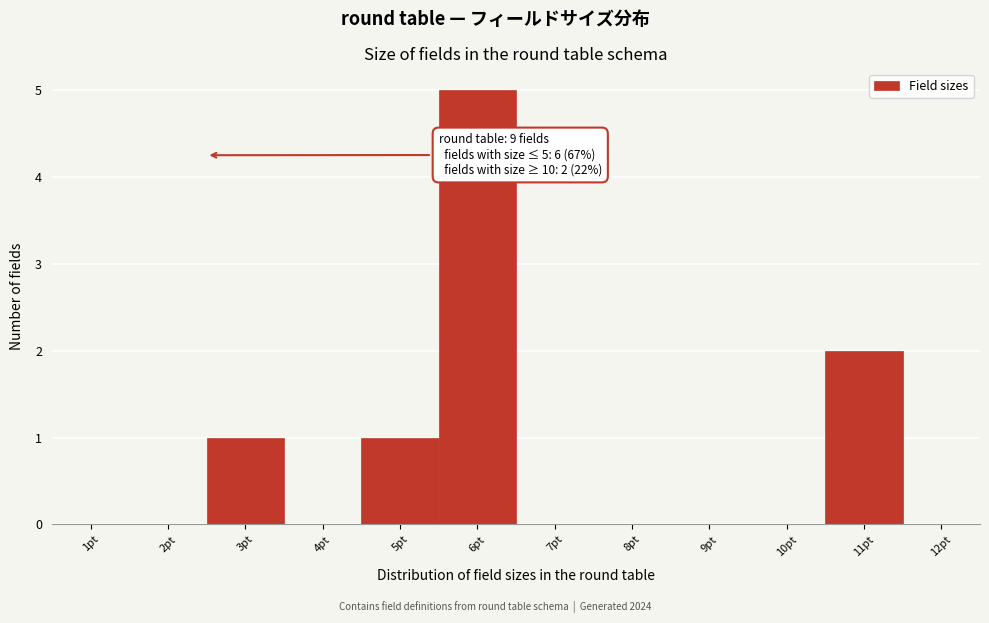

Reading left to right, list all the values displayed in this chart.

1pt=0	2pt=0	3pt=1	4pt=0	5pt=1	6pt=5	7pt=0	8pt=0	9pt=0	10pt=0	11pt=2	12pt=0